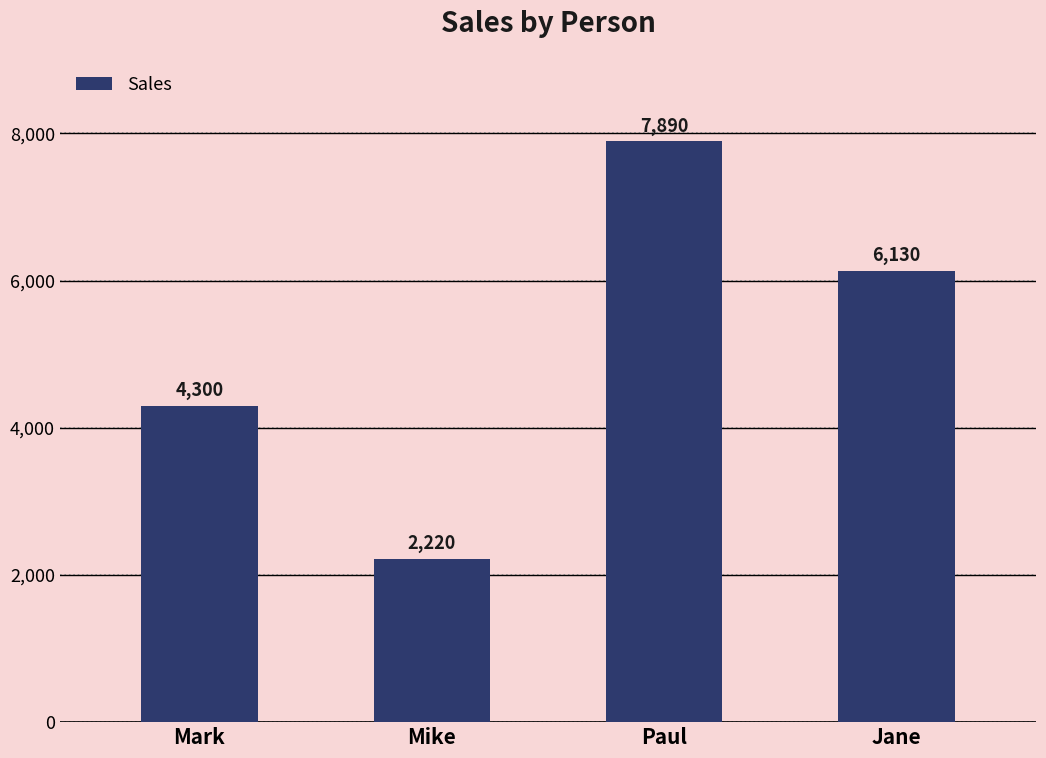

Where is the data nearest to the value 5055?

Mark